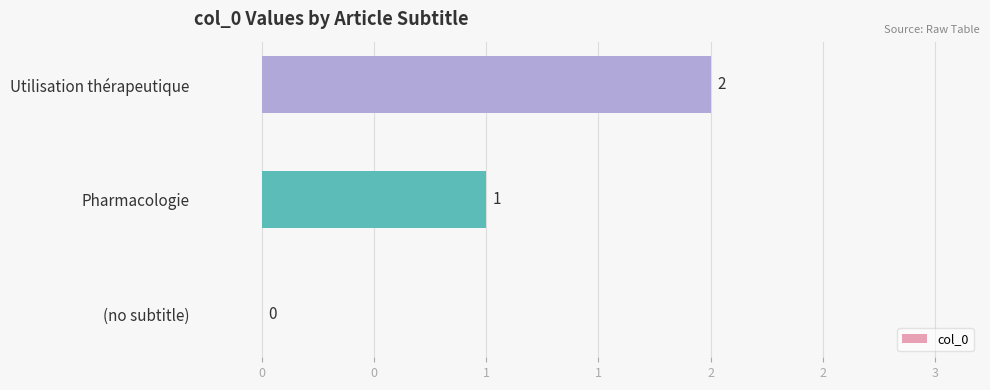

Are the bars horizontal?

Yes